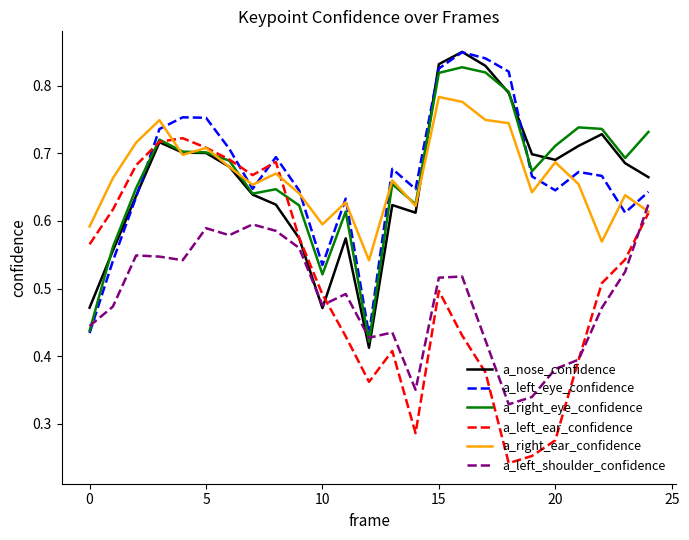

Is the value of a_nose_confidence at 0 greater than the value of a_left_ear_confidence at 15?

No